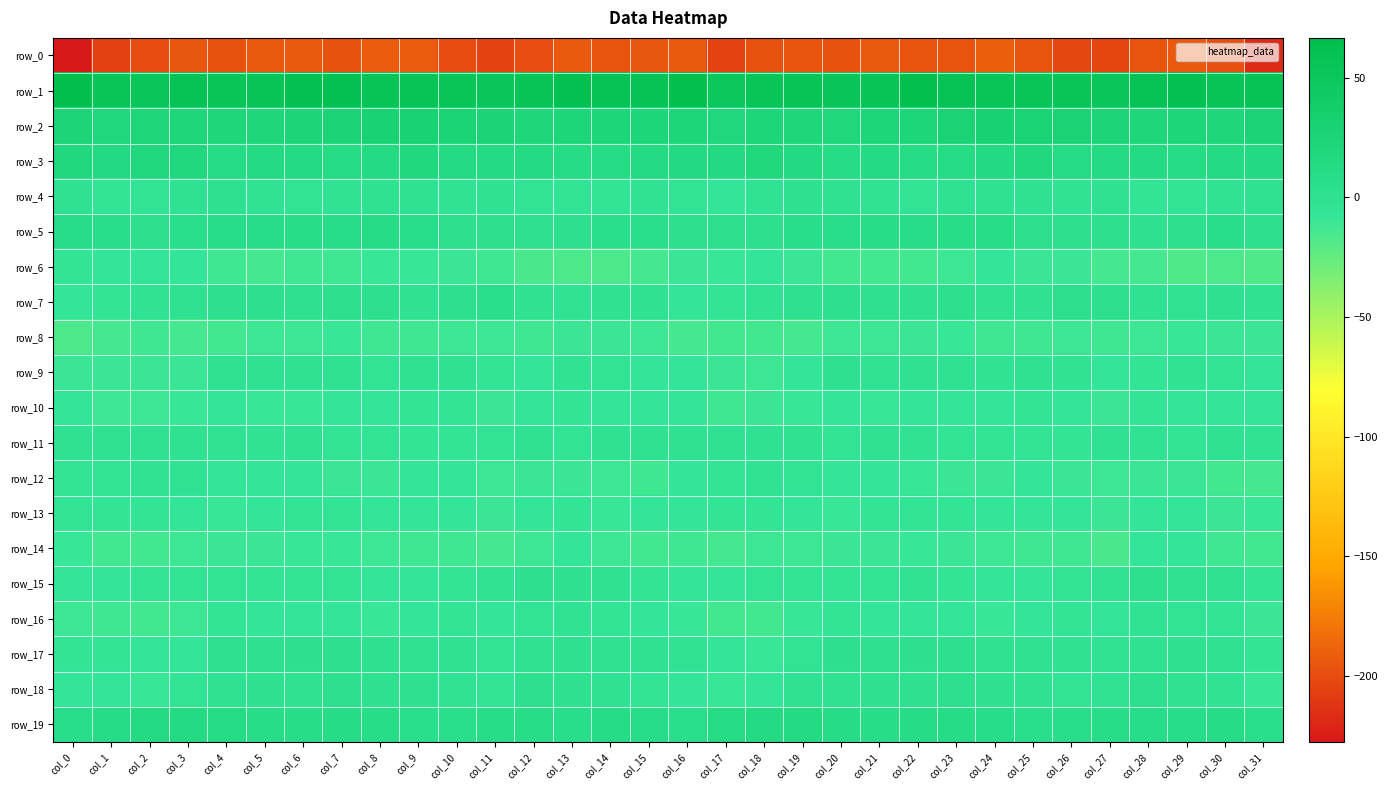

How many categories are shown in the chart?

32